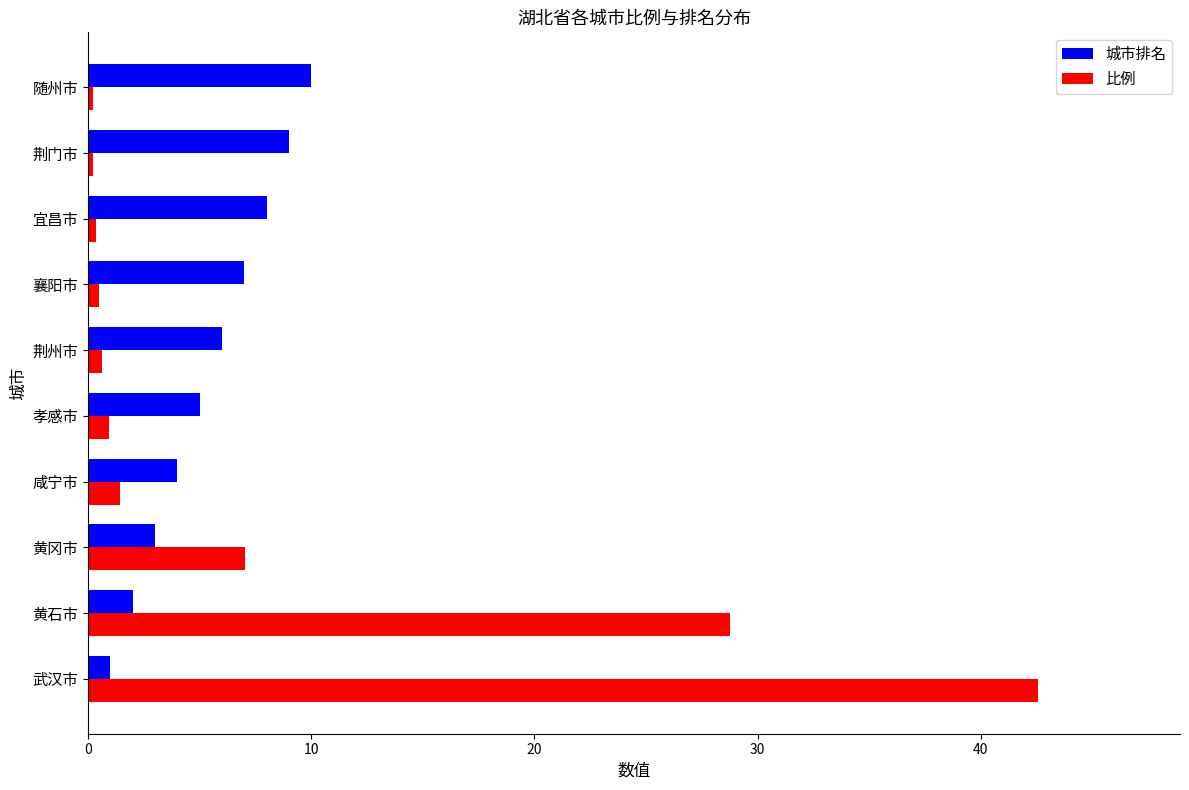

Count the number of categories in the chart.

10